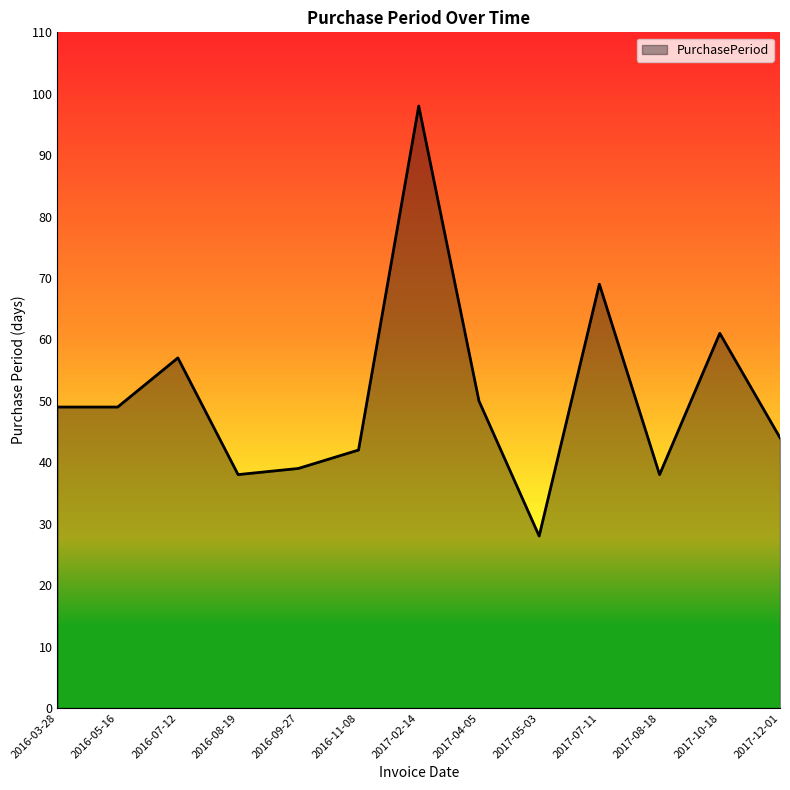

What position from the left is 2017-08-18?

11